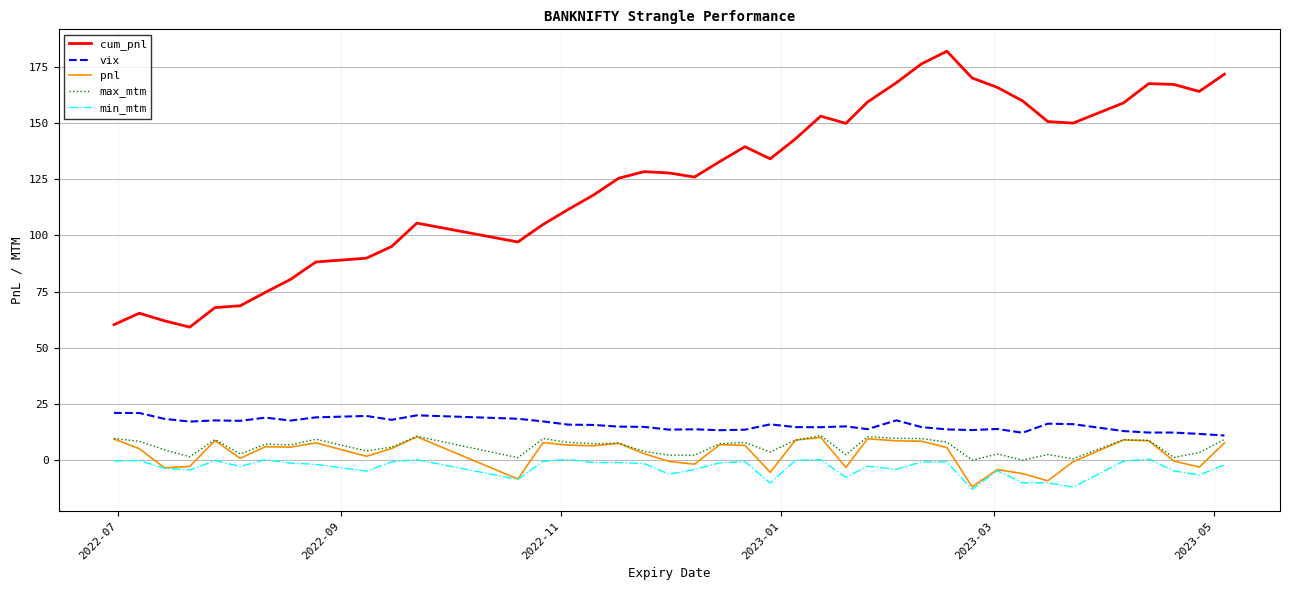

True or false: pnl and cum_pnl intersect in this chart.

False